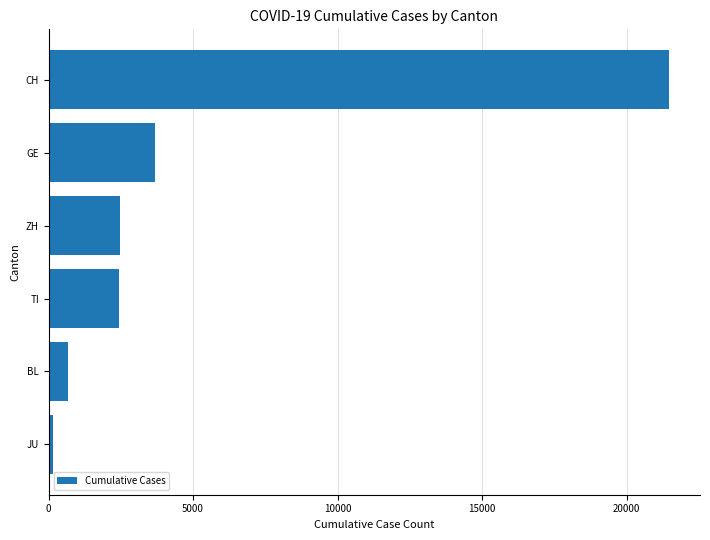

At which label is the value closest to 10811?

GE